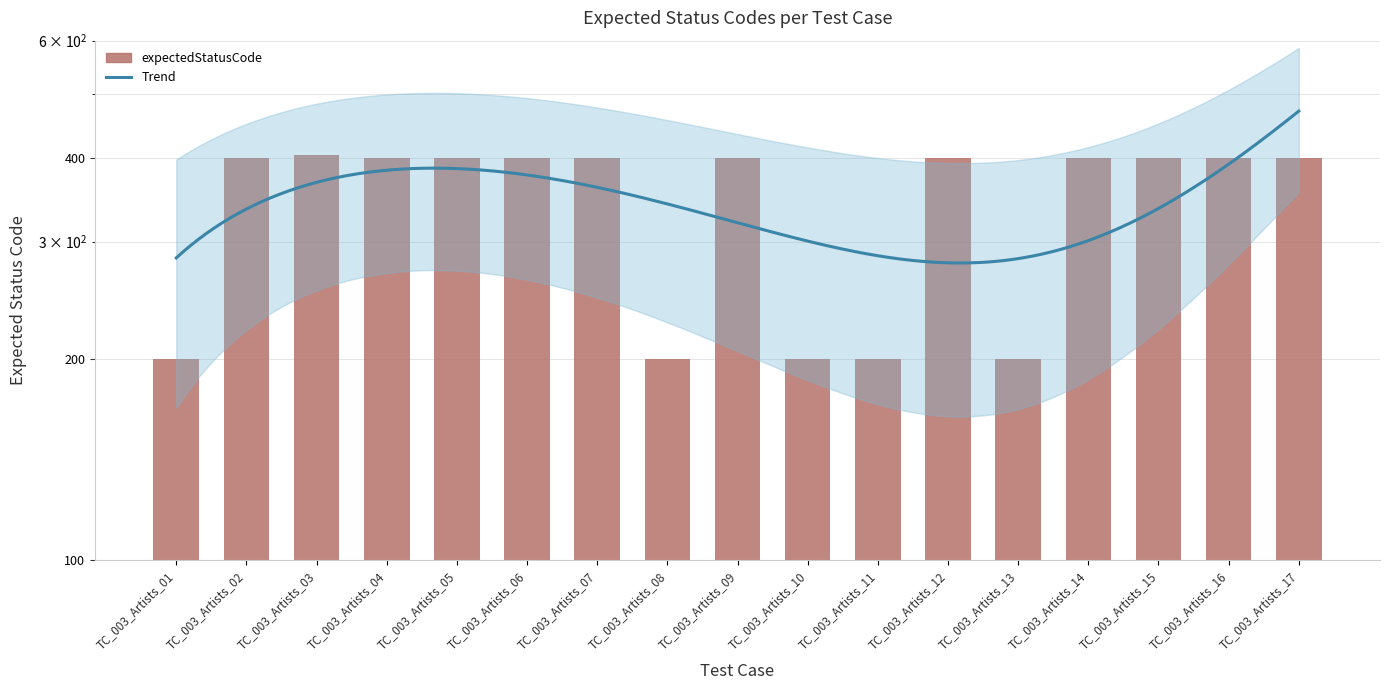

What is the value of the 16th bar from the left?

401